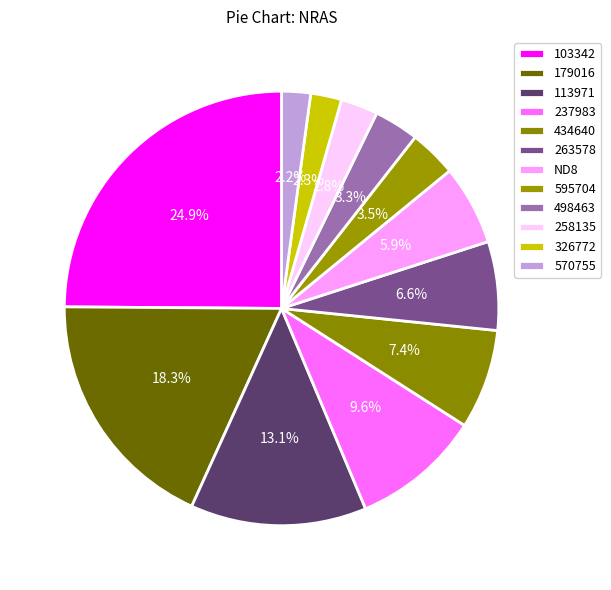

How many segments does this pie chart have?

12